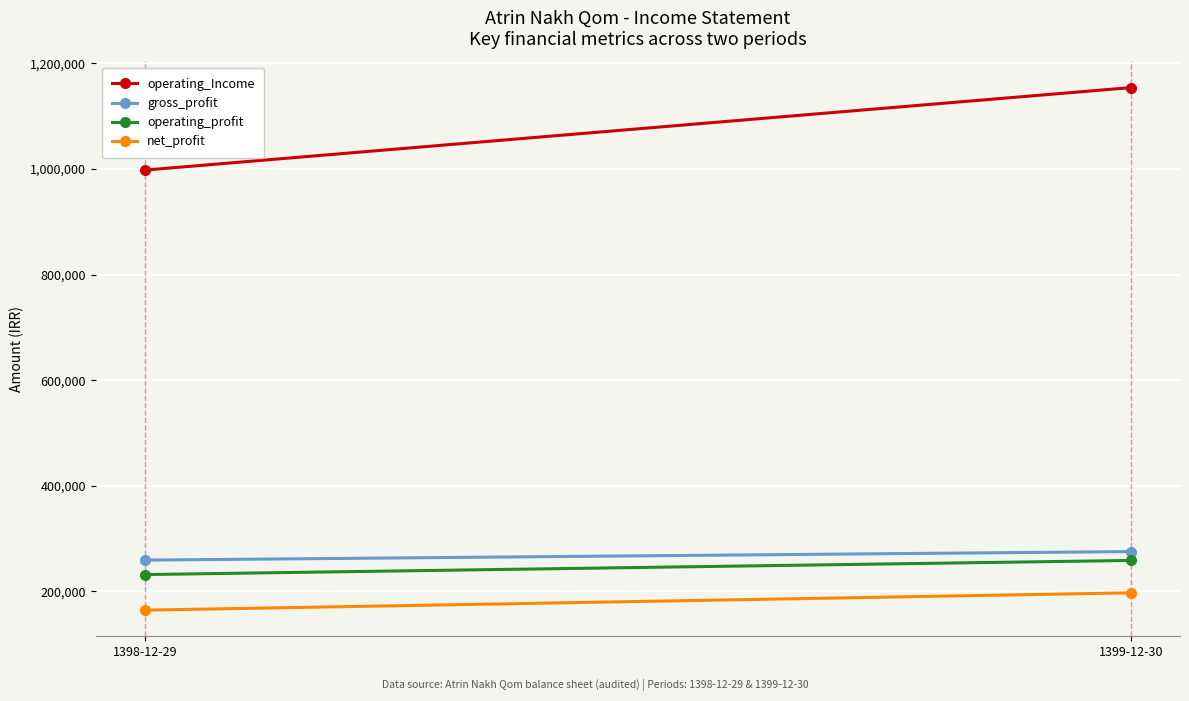

The net_profit series shows 197450 at 1399-12-30. True or false?

True